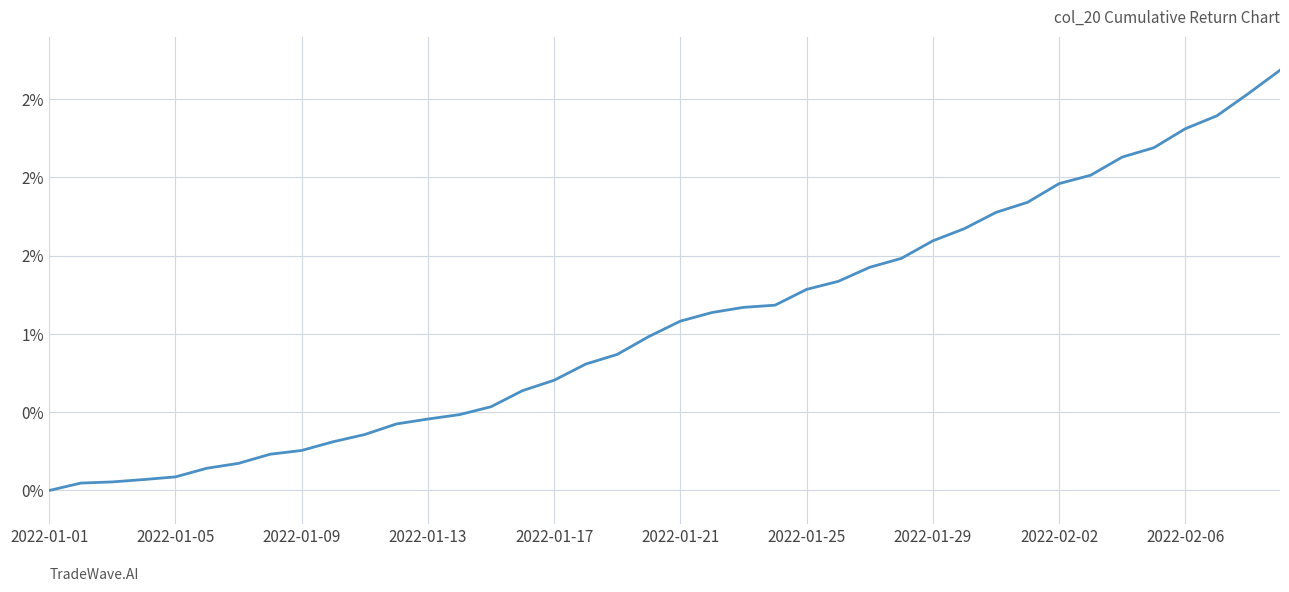

How many lines are shown in the chart?

1